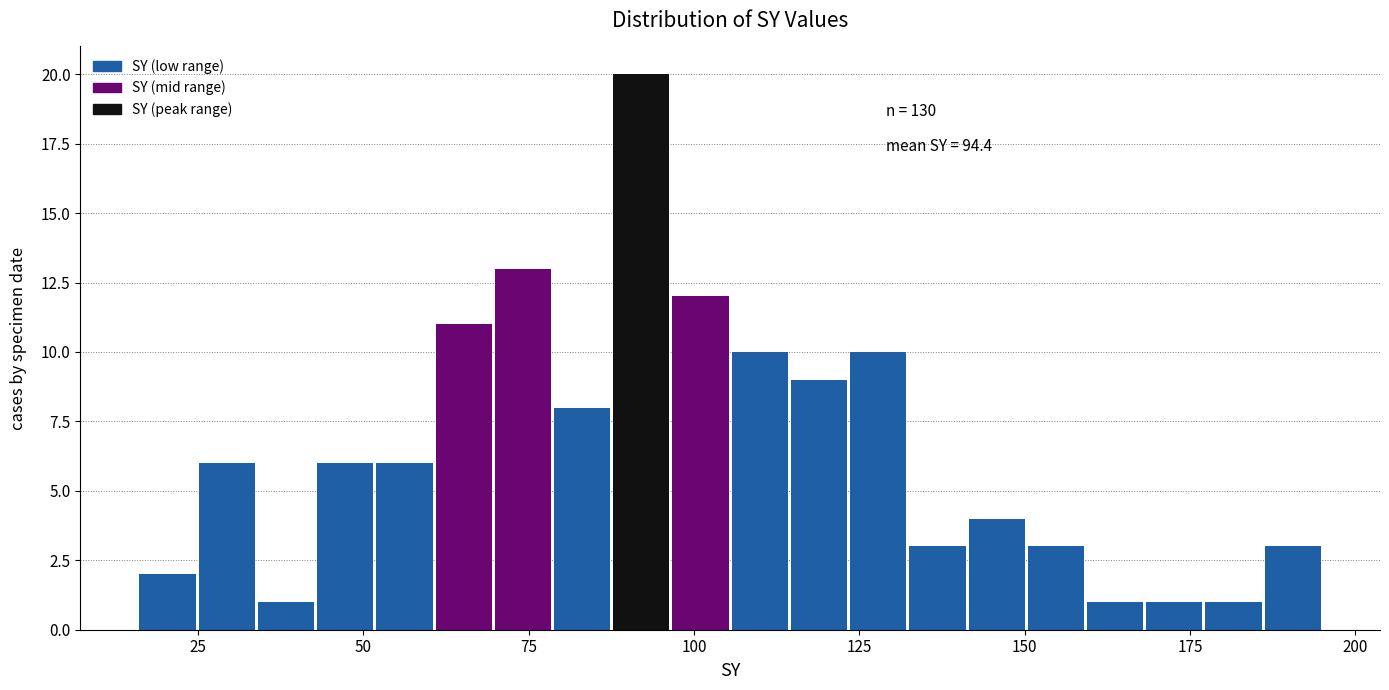

Read against the x-axis, roughly where is the centre of the tallest bar?

90